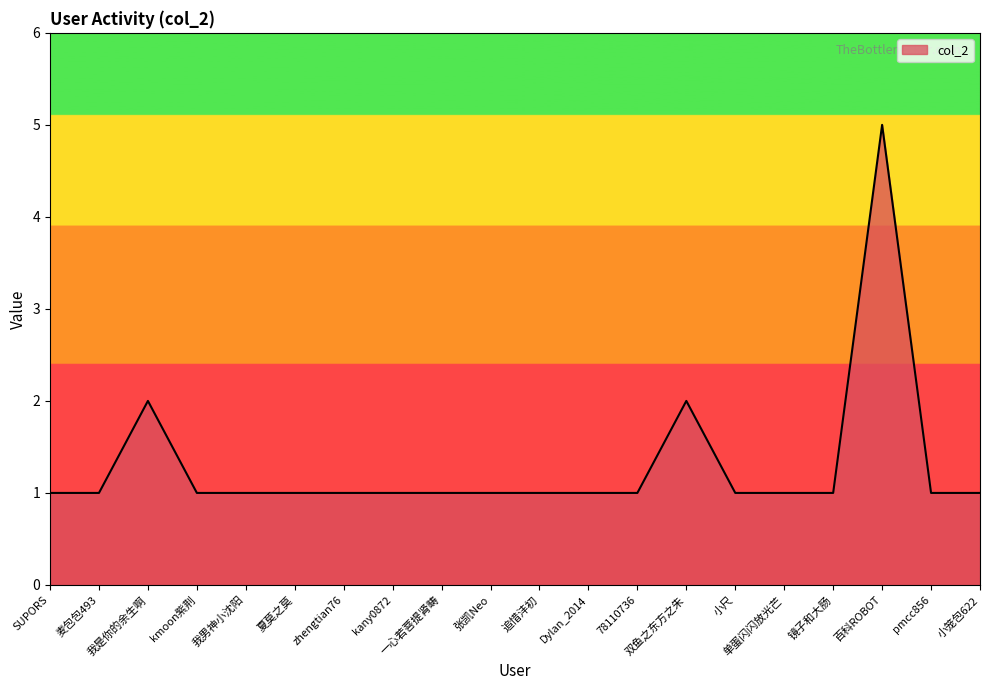

Reading right to left, what are all the values shown in this chart?

1	1	5	1	1	1	2	1	1	1	1	1	1	1	1	1	1	2	1	1